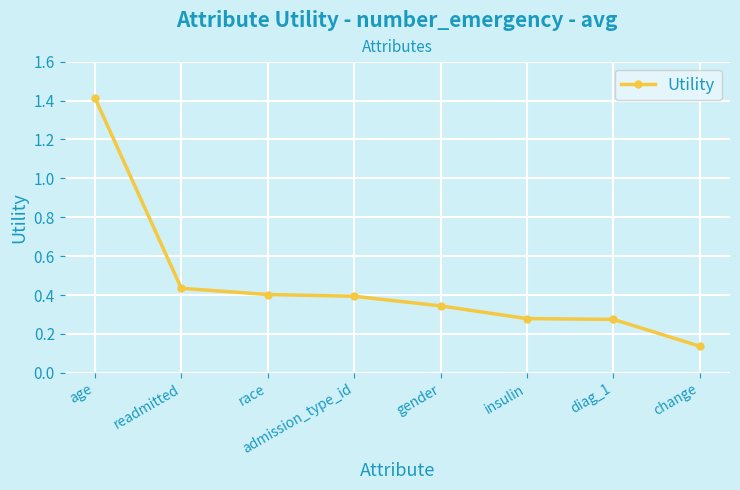

What is the label of the 7th point from the right?

readmitted